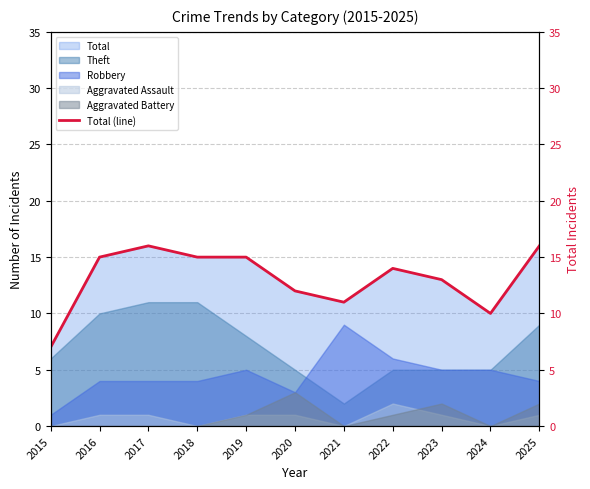

What is the change in value from 2018 to 2020?

-3